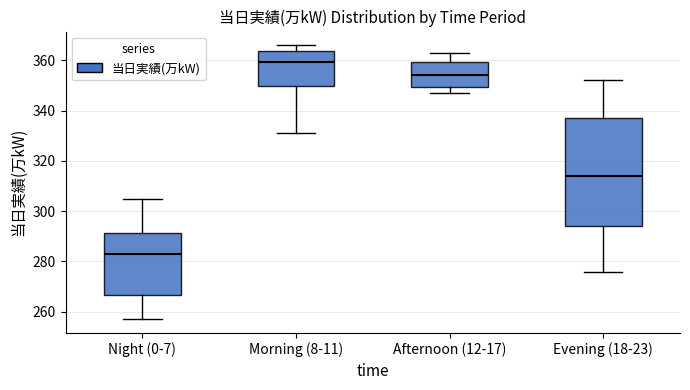

Which box's median line is the highest?

Morning (8-11)